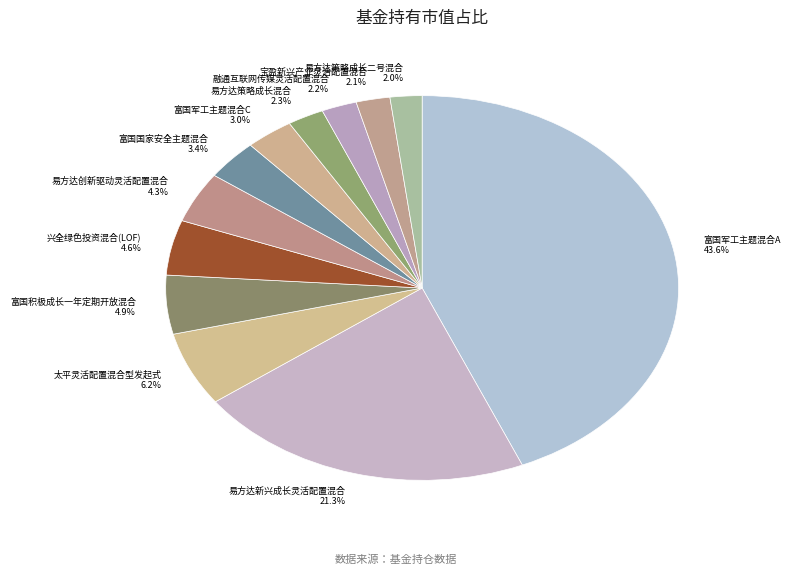

Between 易方达策略成长二号混合 2.0% and 易方达新兴成长灵活配置混合 21.3%, which is larger?

易方达新兴成长灵活配置混合 21.3%